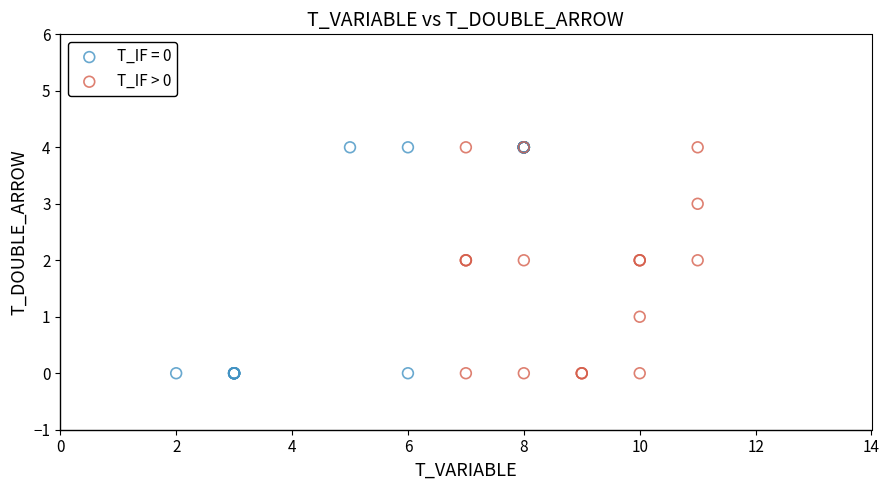

What are all the series names shown in the legend?

T_IF = 0, T_IF > 0